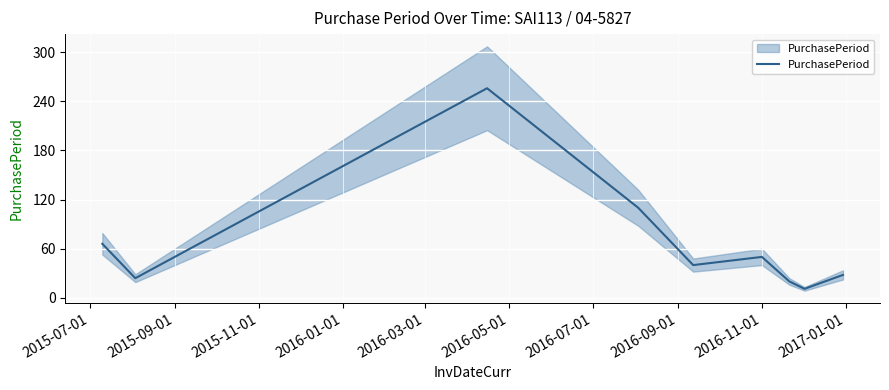

True or false: the data shows 101 at 2015-07-01.

False